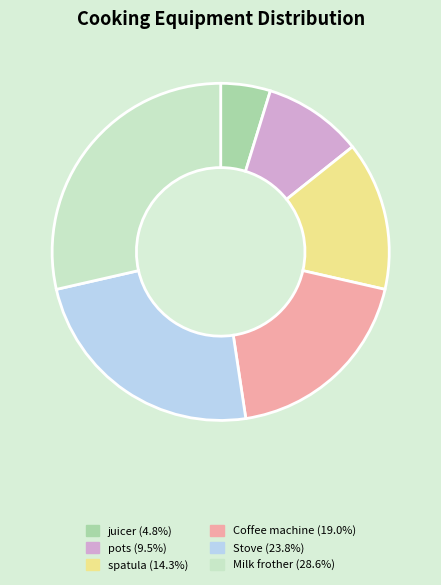

Which category has the smallest portion of the pie?

juicer